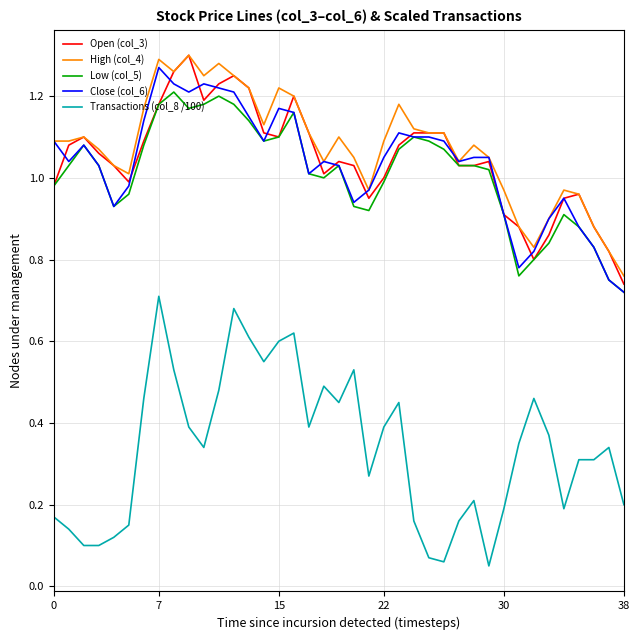

Which series has the largest range (max minus min)?

Transactions (col_8 /100)